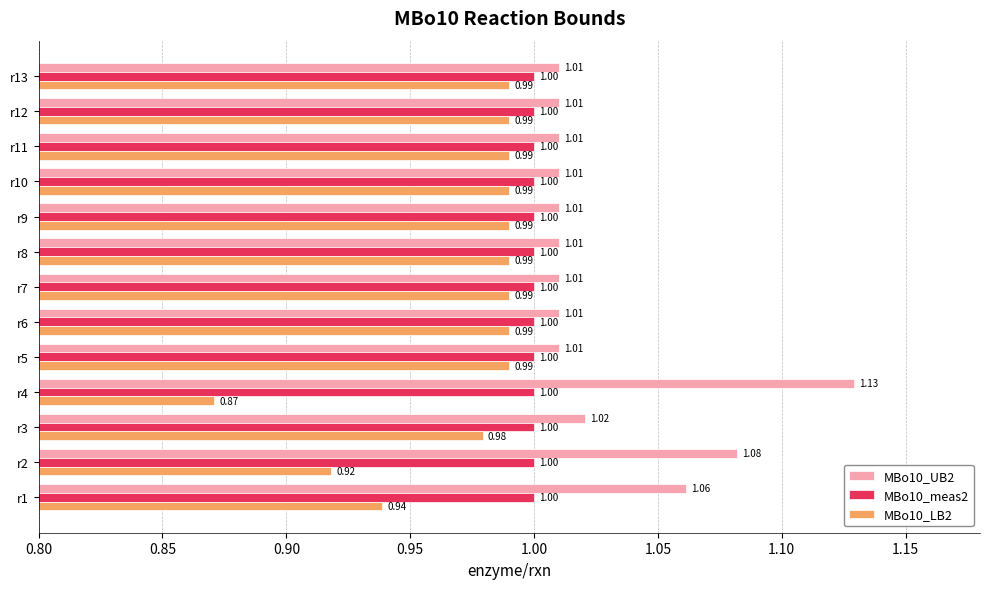

At r3, list the series in order from smallest to largest.

MBo10_LB2, MBo10_meas2, MBo10_UB2